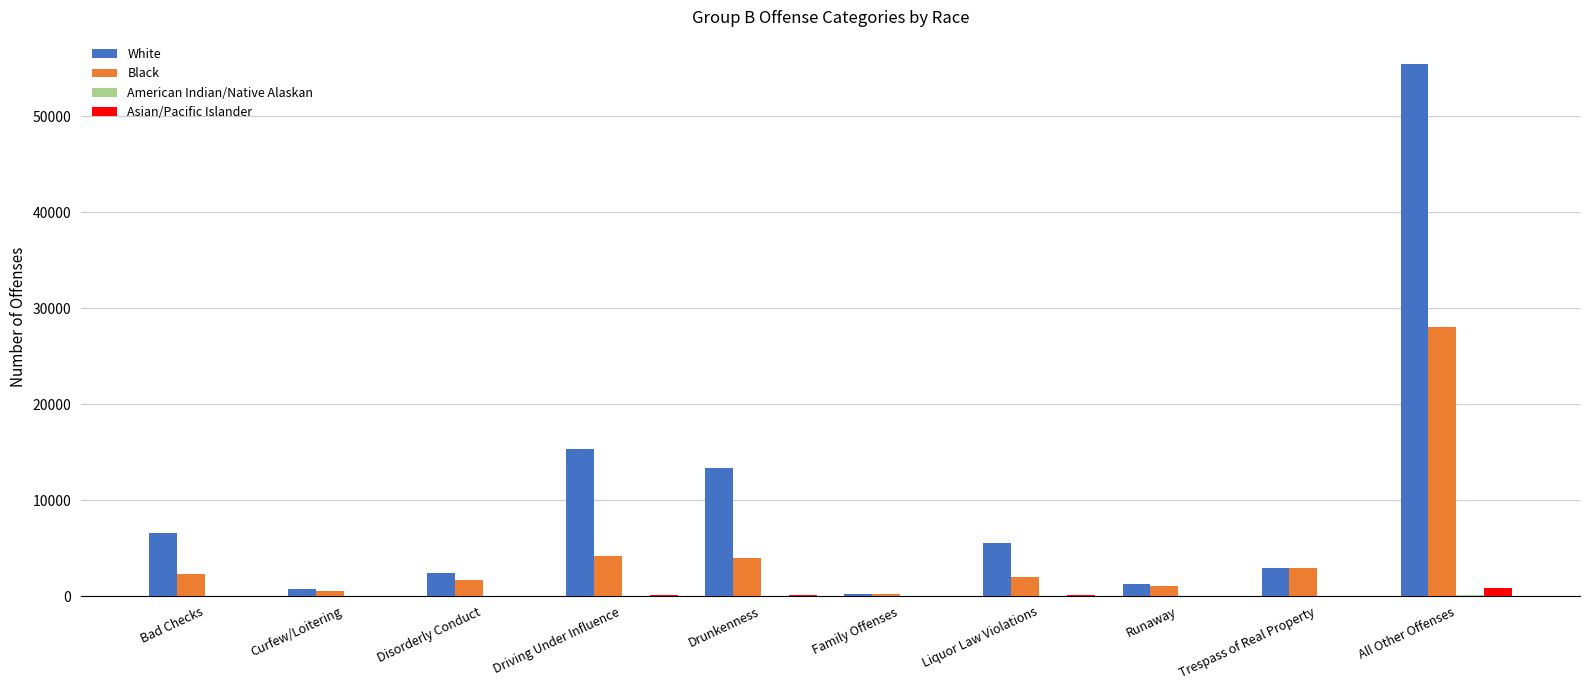

What is the total value across all series at Bad Checks?

8943